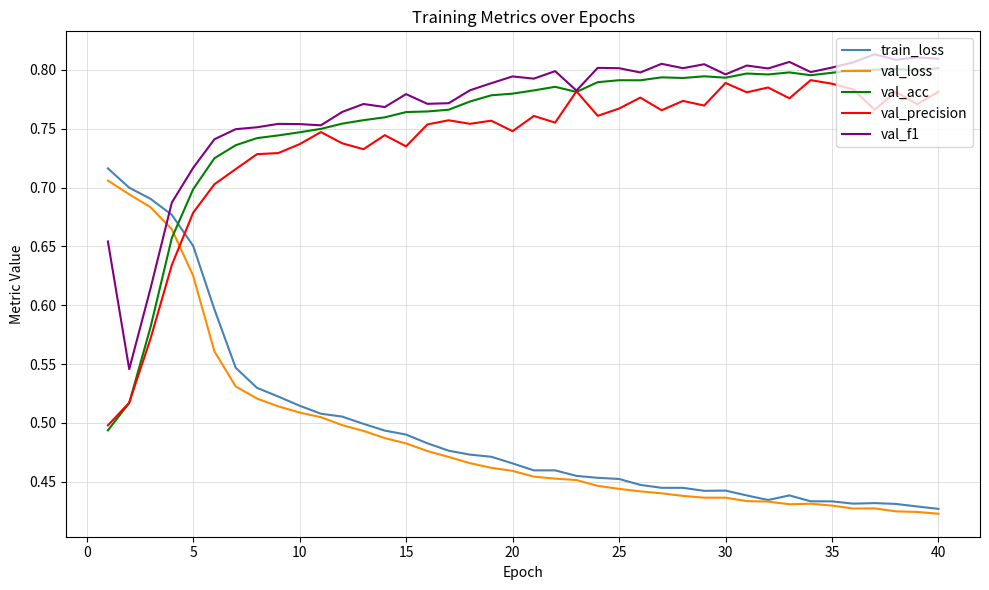

True or false: val_precision has more than 0 points higher than both neighbors.

True